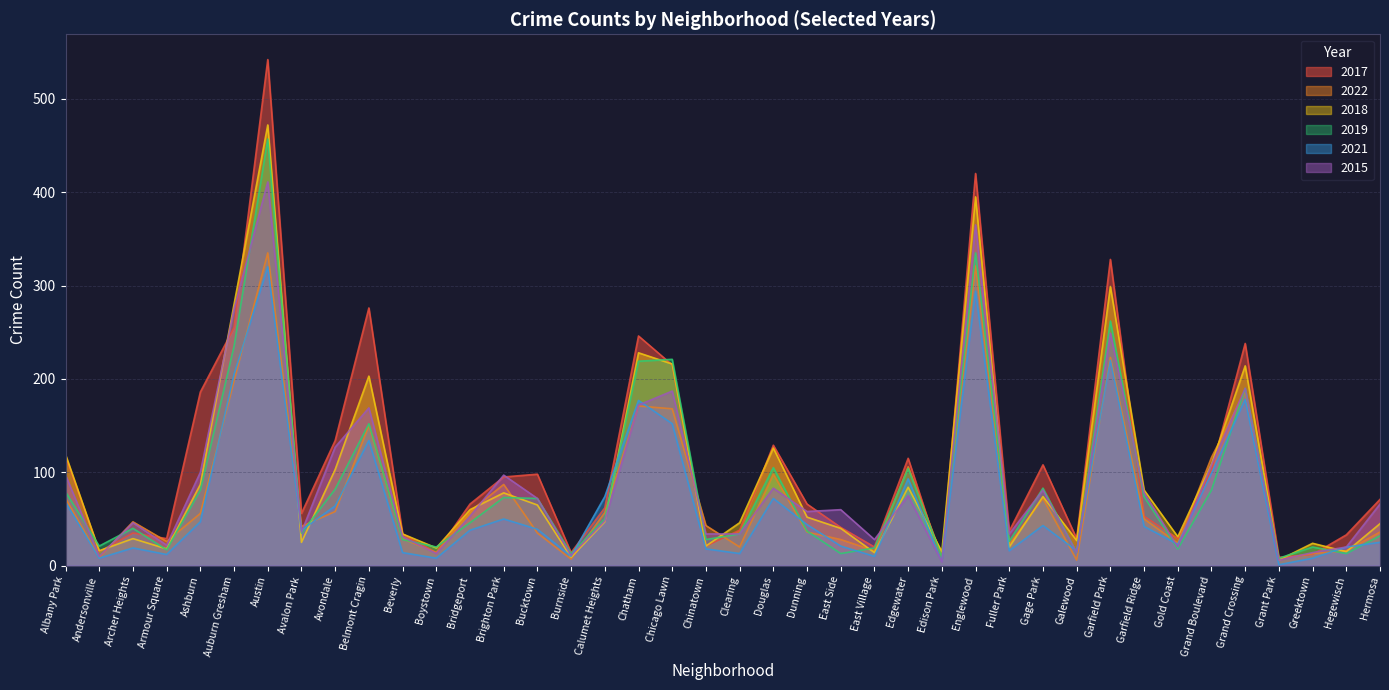

What is the total value across all series at Garfield Ridge?

378